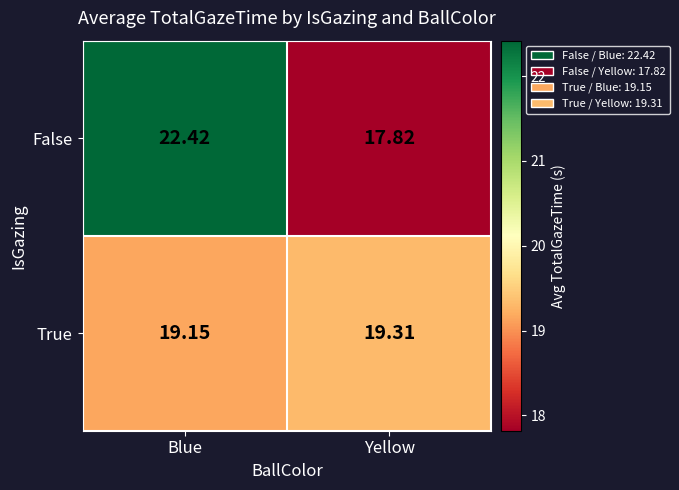

How many distinct data groups are displayed?

2